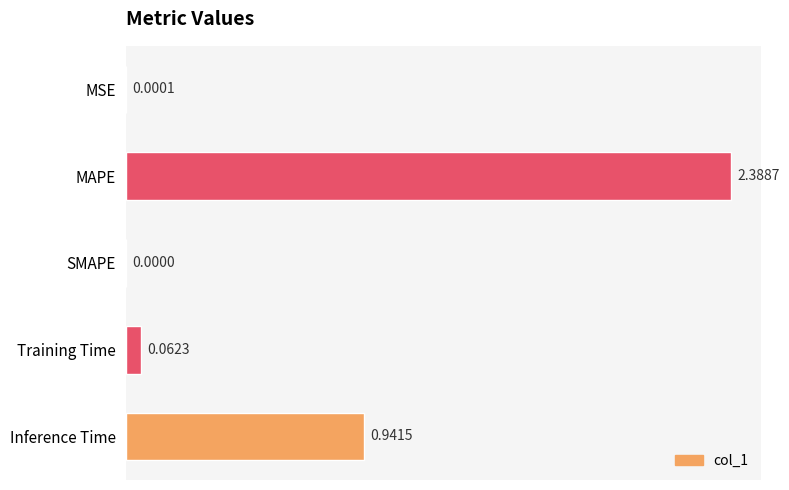

Which category has the highest value across all series?

MAPE